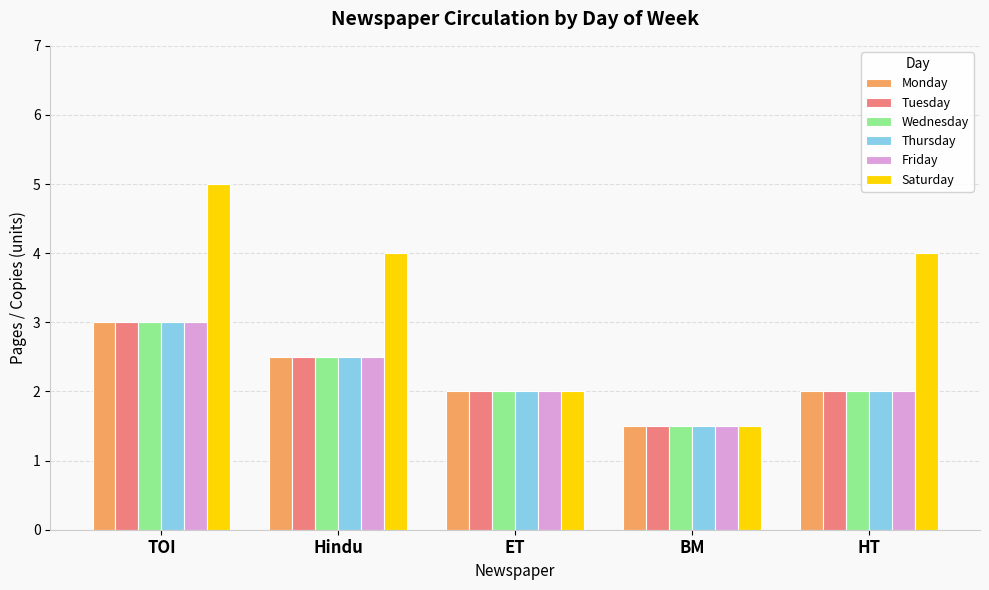

What is the value of the Monday bar at the 1st from the left?

3.0